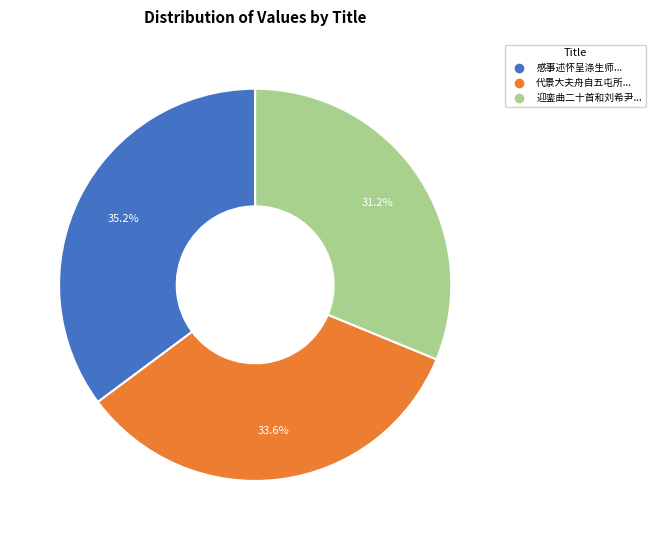

Count the number of slices in the pie.

3